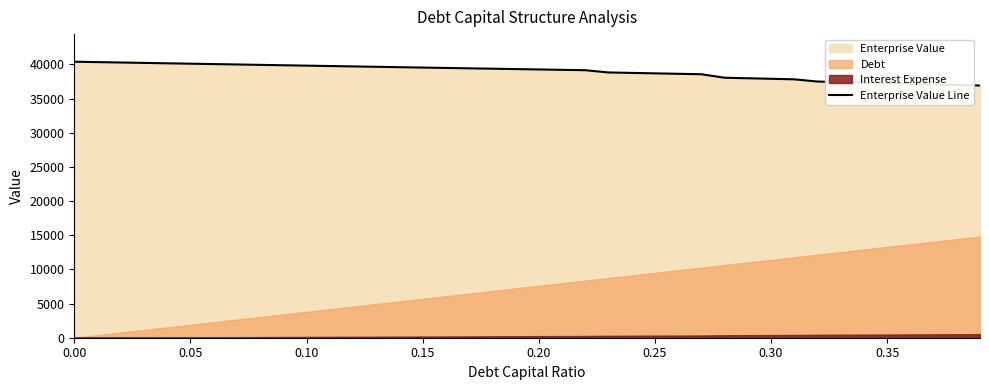

The value at 0.00 is 61821.9. True or false?

False